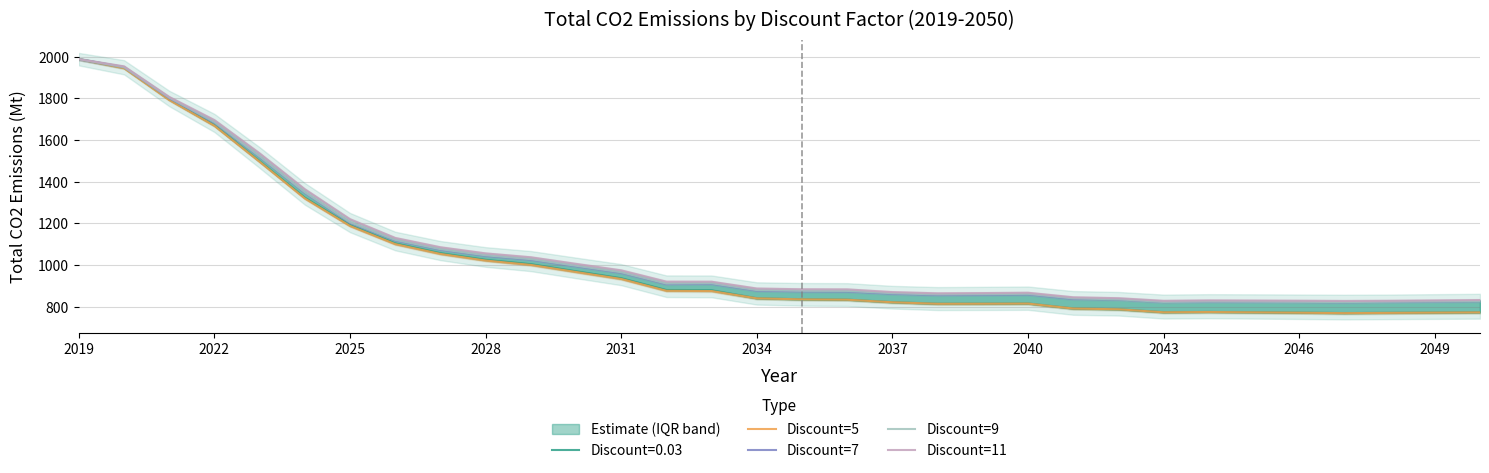

List the series in order of their peak value, lowest first.

Discount=5, Discount=7, Discount=9, Discount=11